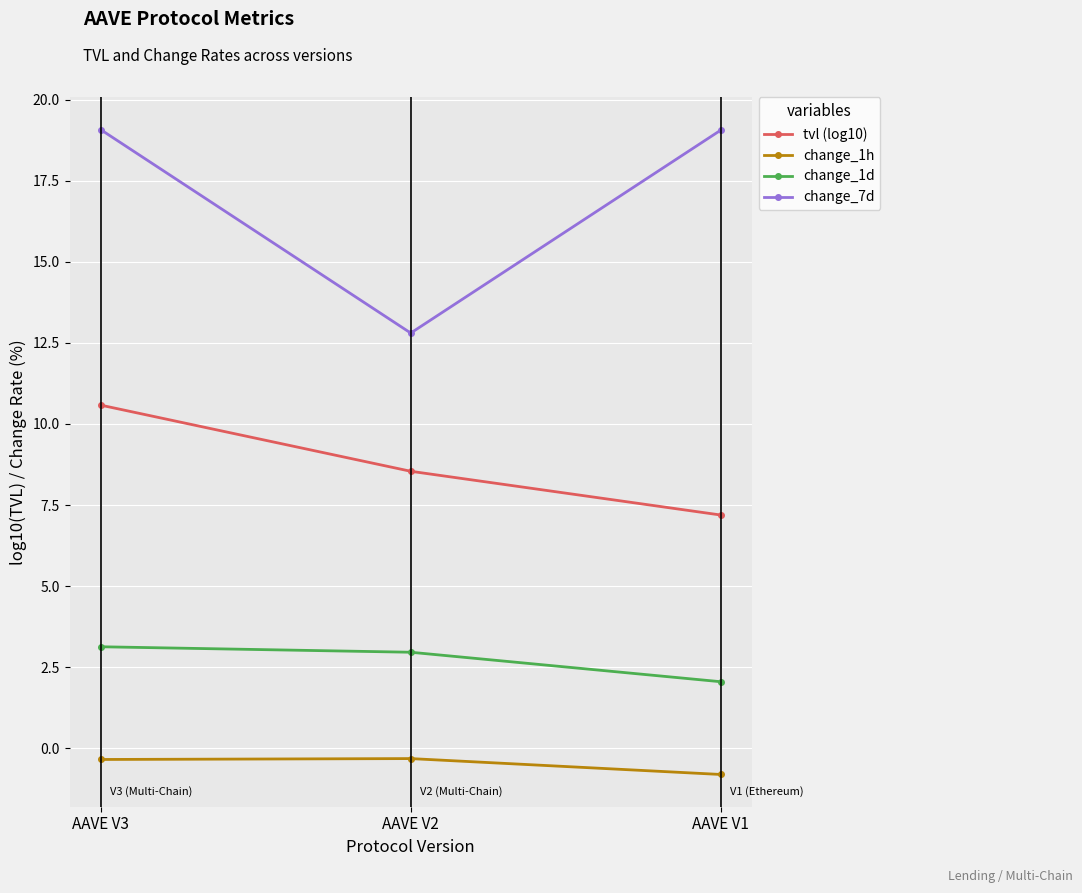

At which category does the chart reach its minimum across all series?

AAVE V1